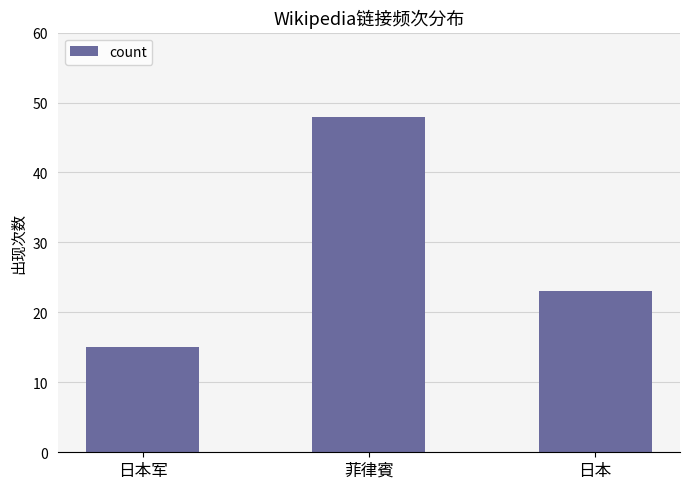

Reading right to left, transcribe all the data shown in this chart.

日本=23	菲律賓=48	日本军=15